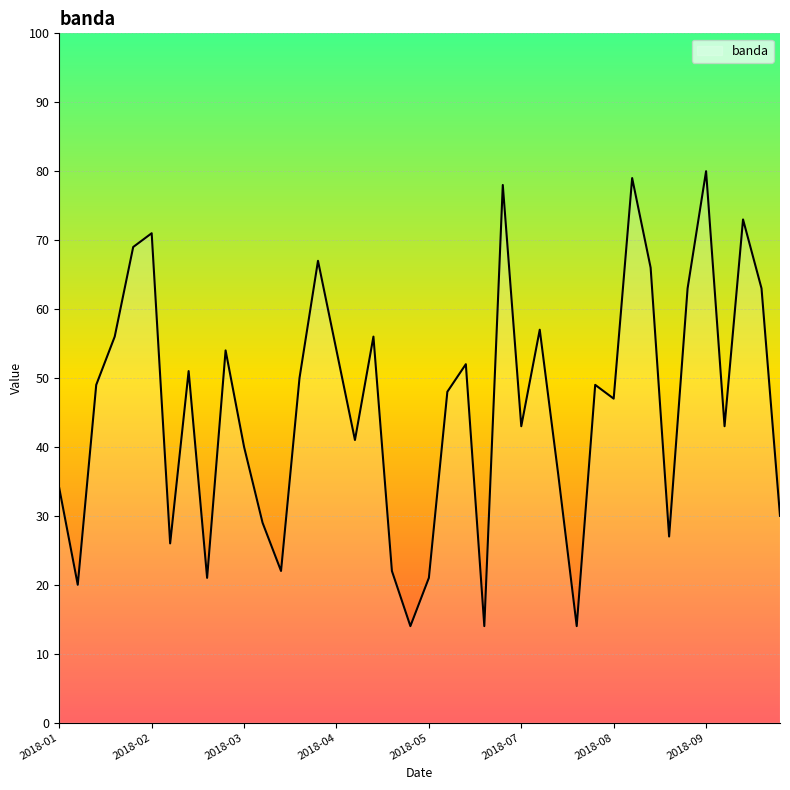

What is the difference between the maximum and minimum values?

66